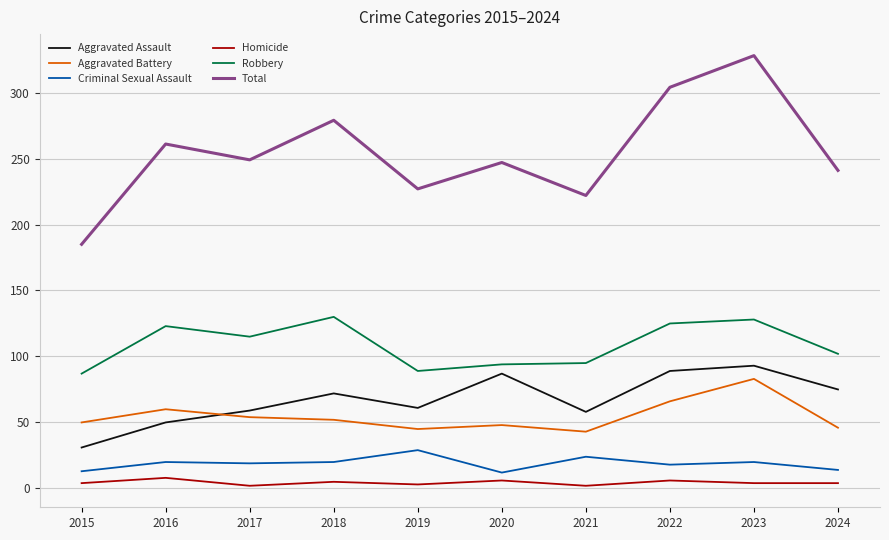

What are all the series names shown in the legend?

Aggravated Assault, Aggravated Battery, Criminal Sexual Assault, Homicide, Robbery, Total